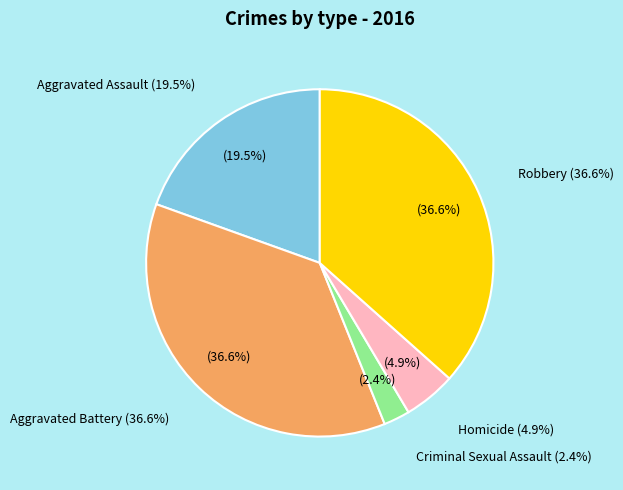

What percentage do Homicide and Aggravated Assault together represent?

24.4%